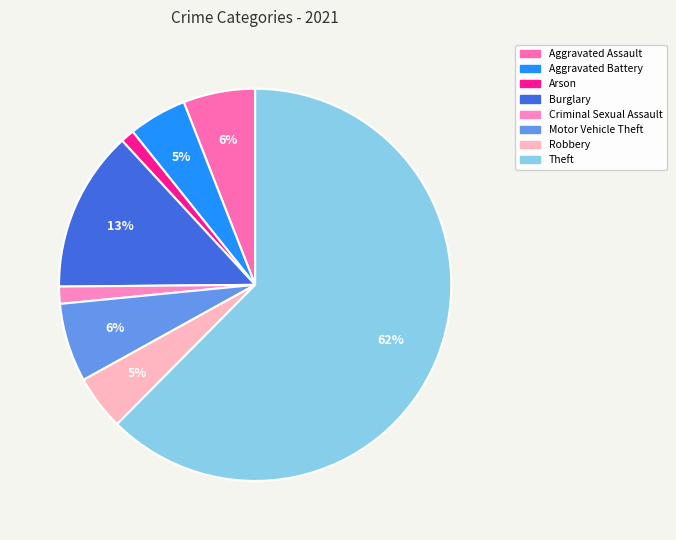

How many segments does this pie chart have?

8